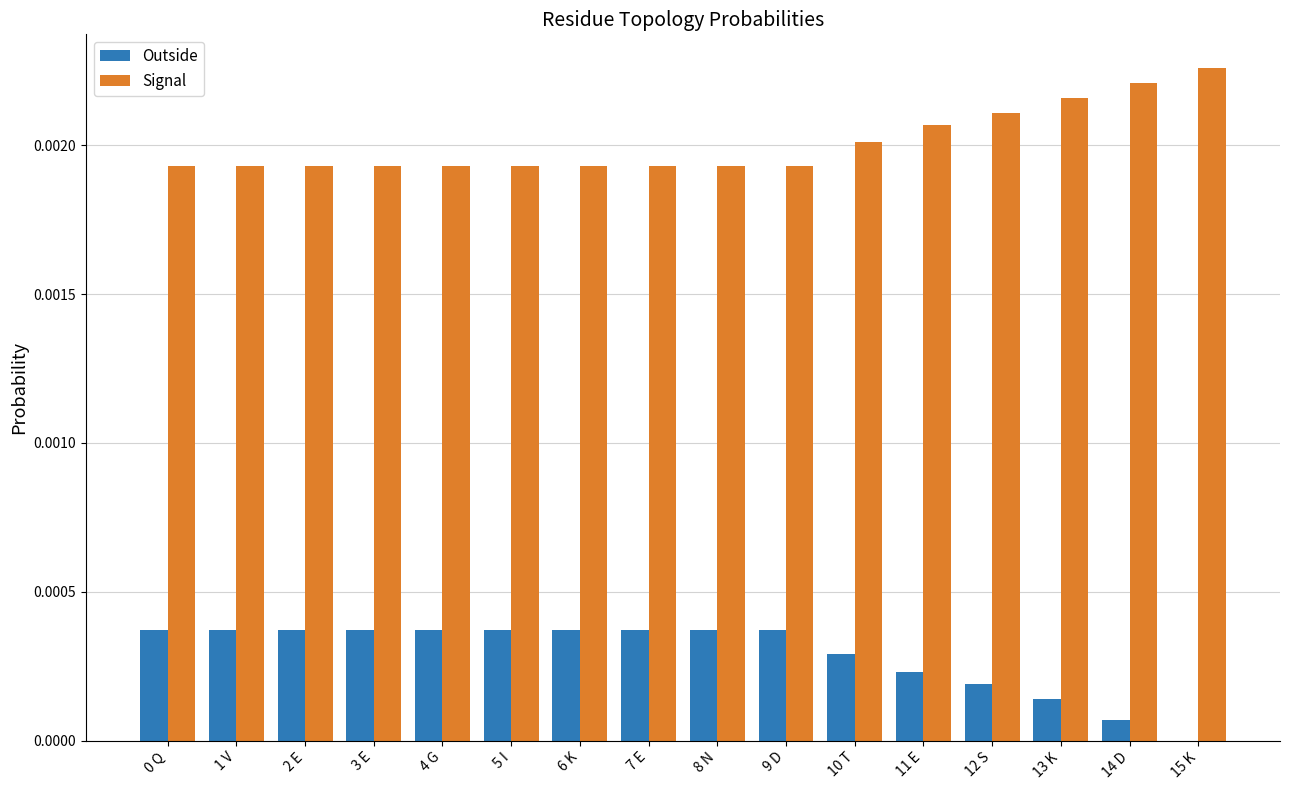

At which label does Signal reach its peak?

15 K